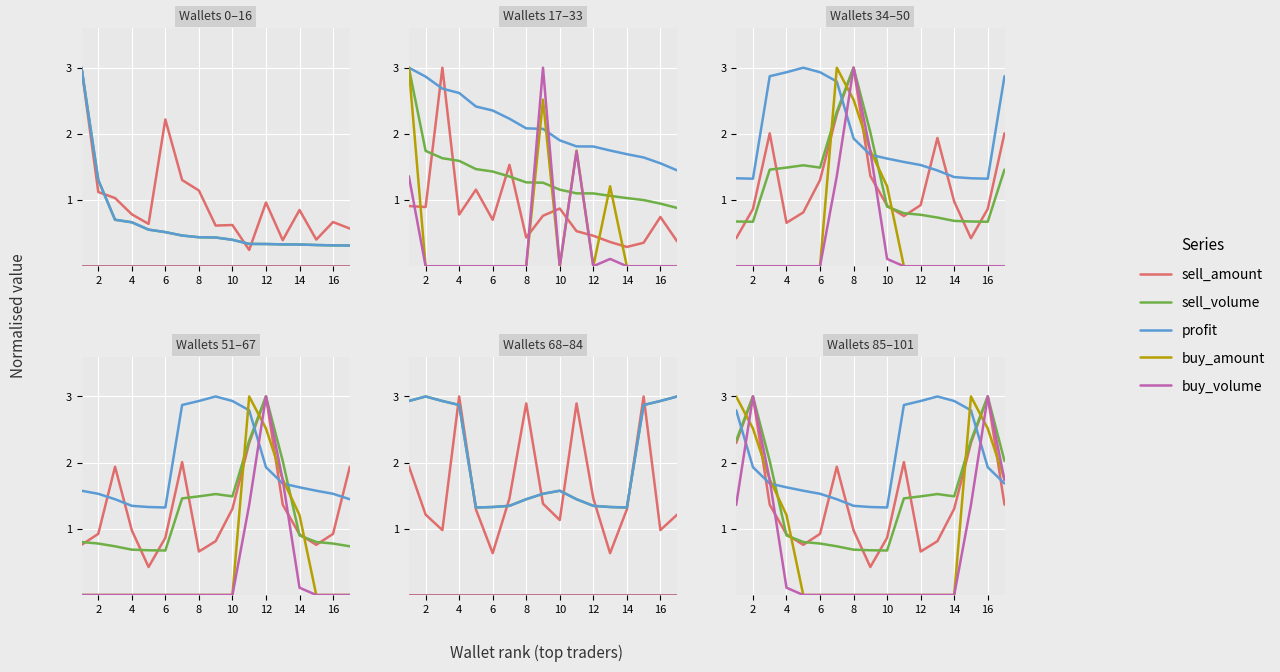

At how many categories does at least one series exceed 0?

17